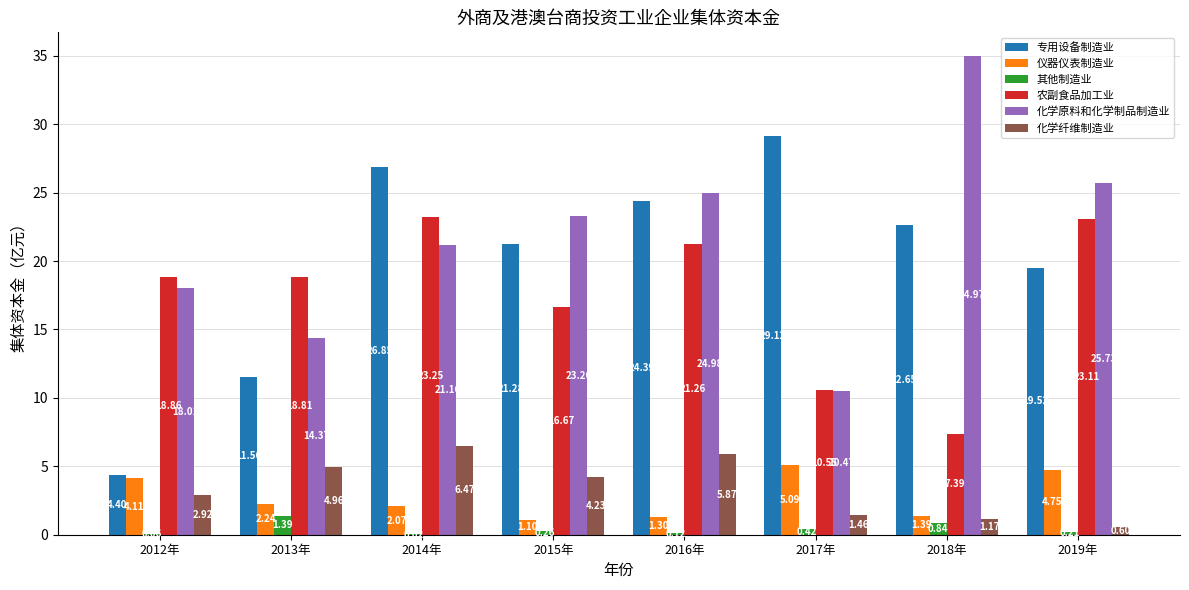

Which series changed the most between 2013年 and 2015年?

专用设备制造业